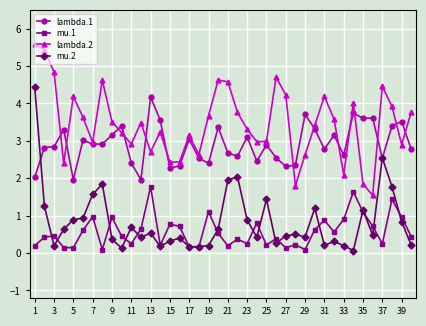

What is the difference between the second highest and minimum values in the mu.1 series?

1.5